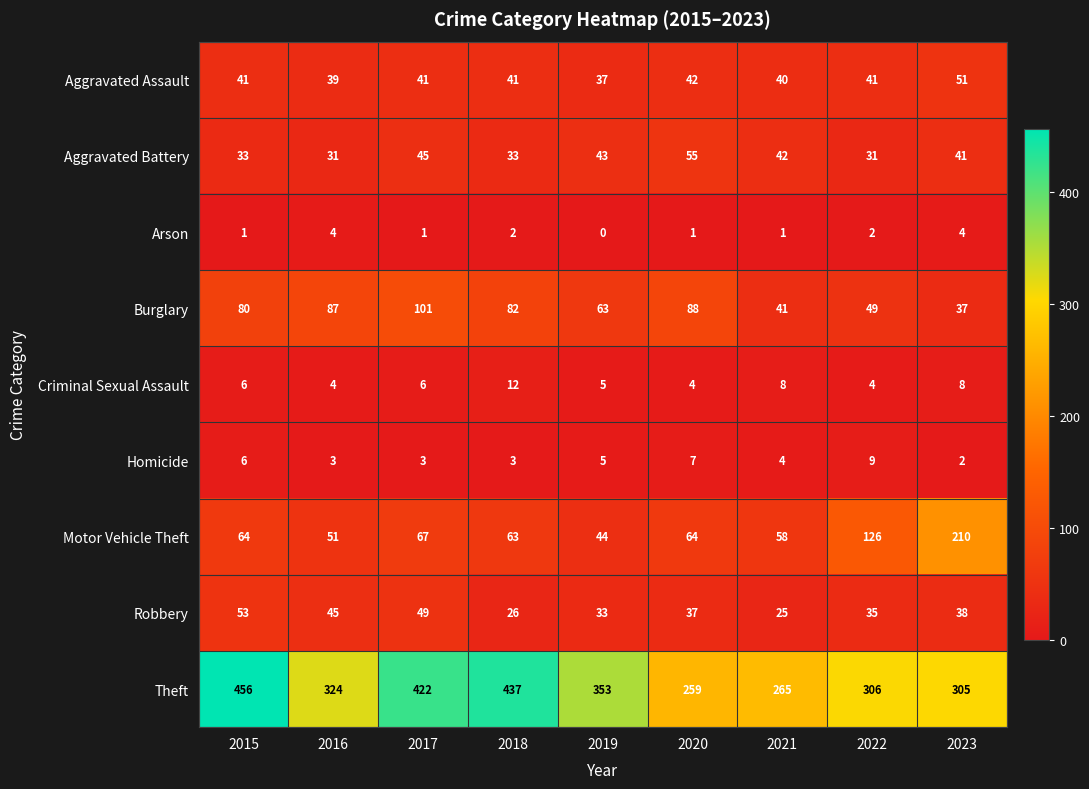

How many categories are shown in the chart?

9